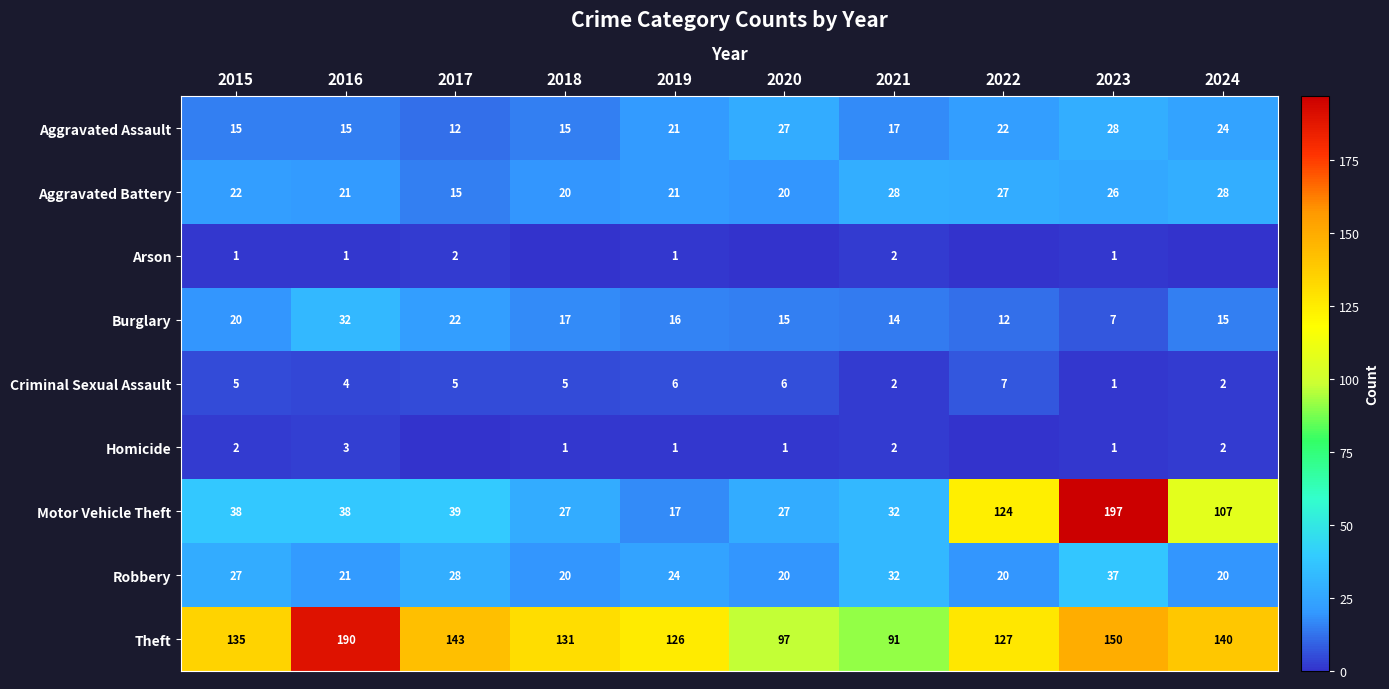

Count the Aggravated Assault values in the range 15 to 24.

7